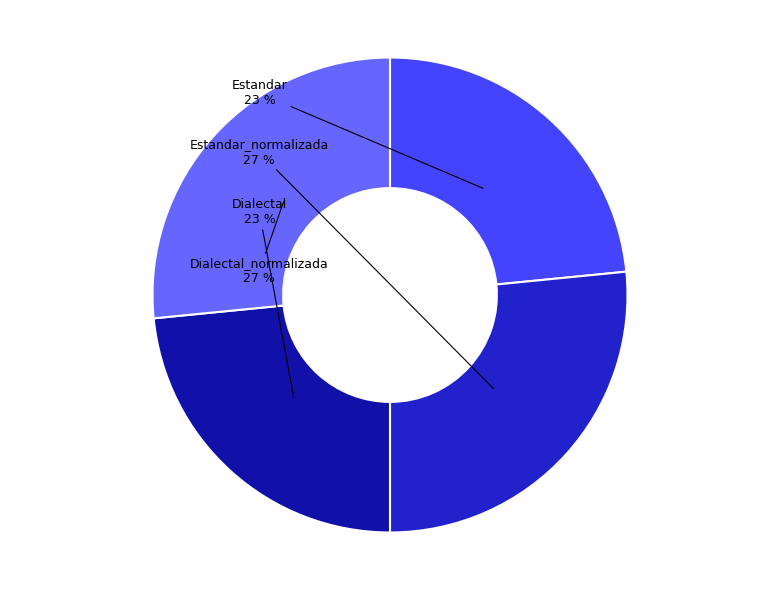

What percentage is the Estandar slice, to the nearest percent?

23%